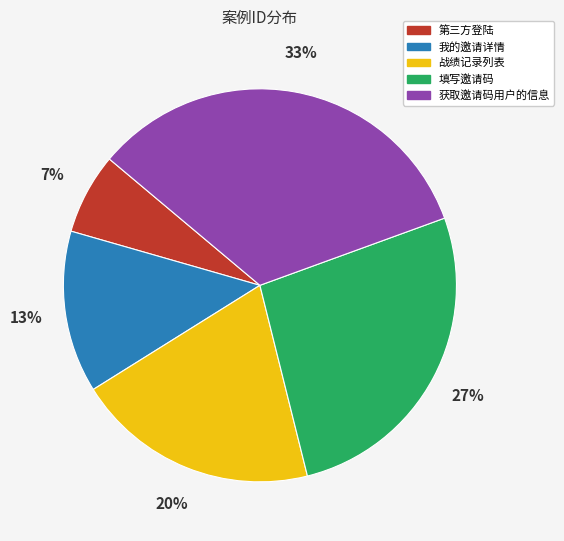

How many slices are in this pie chart?

5